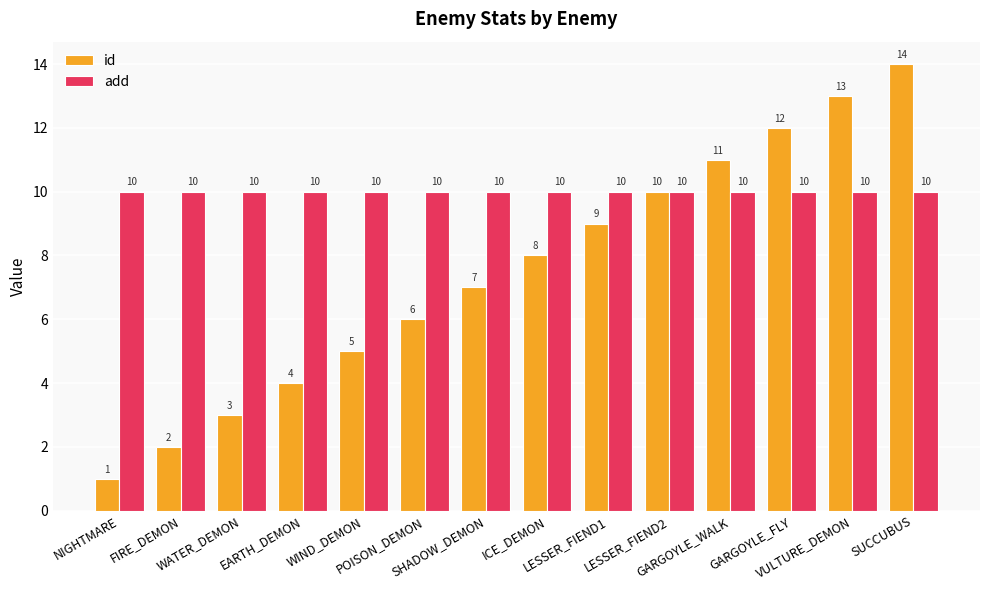

List the labels in order of id value, largest first.

SUCCUBUS, VULTURE_DEMON, GARGOYLE_FLY, GARGOYLE_WALK, LESSER_FIEND2, LESSER_FIEND1, ICE_DEMON, SHADOW_DEMON, POISON_DEMON, WIND_DEMON, EARTH_DEMON, WATER_DEMON, FIRE_DEMON, NIGHTMARE